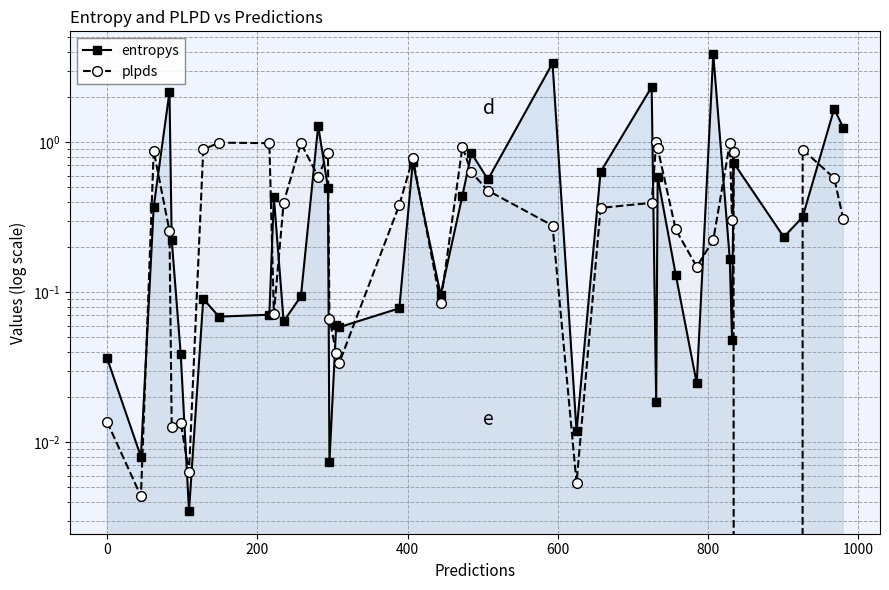

Does the chart display data point markers on the line(s)?

Yes